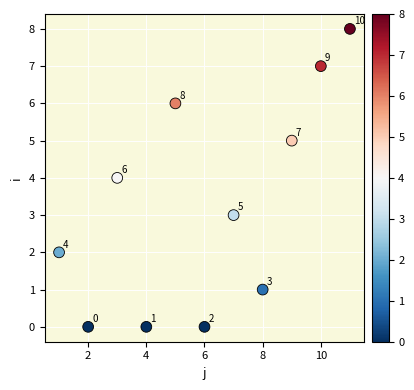

What Y value in the scatter plot is closest to 4?

4